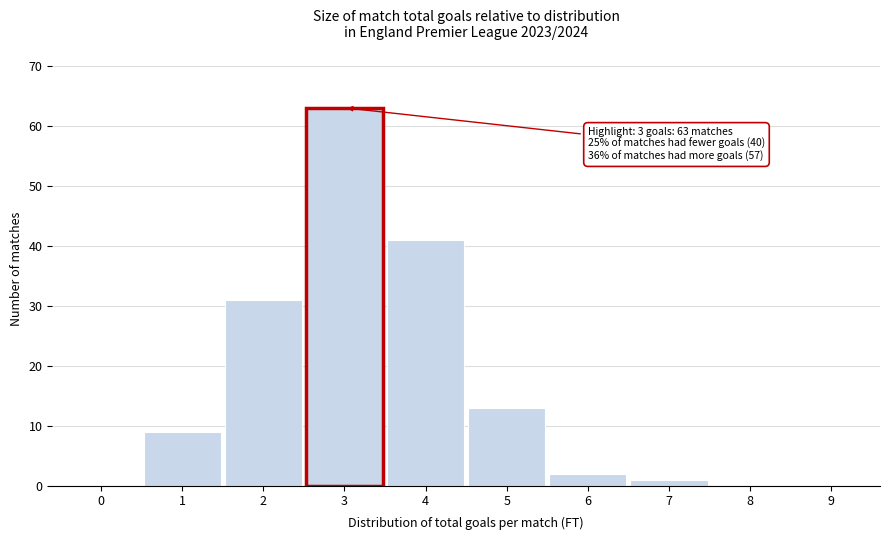

Reading right to left, extract all data points from this chart.

9=0	8=0	7=1	6=2	5=13	4=41	3=63	2=31	1=9	0=0